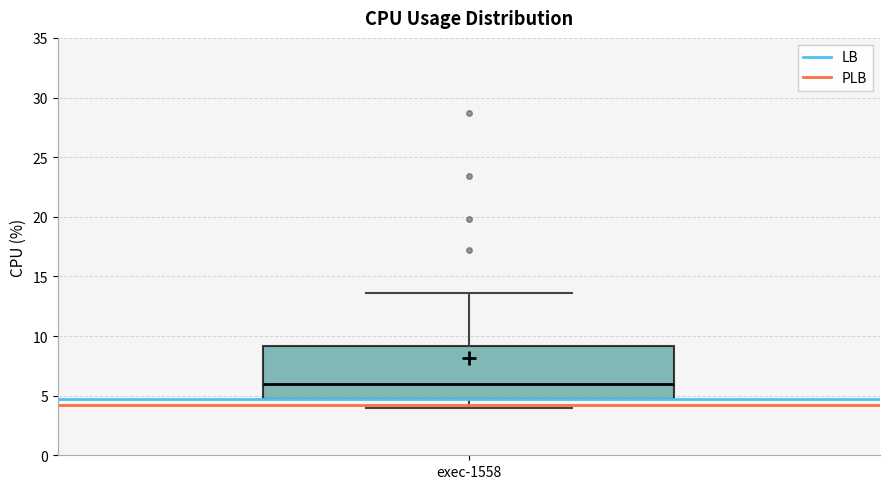

Read this box plot against the y-axis: the position of the median line, the range covered by the box, and the ends of both whiskers. The values are not printed on the chart, so give them approximately, as read against the axis.

median 6.0, box 4.5 to 9.0, whiskers 4.0 to 13.5